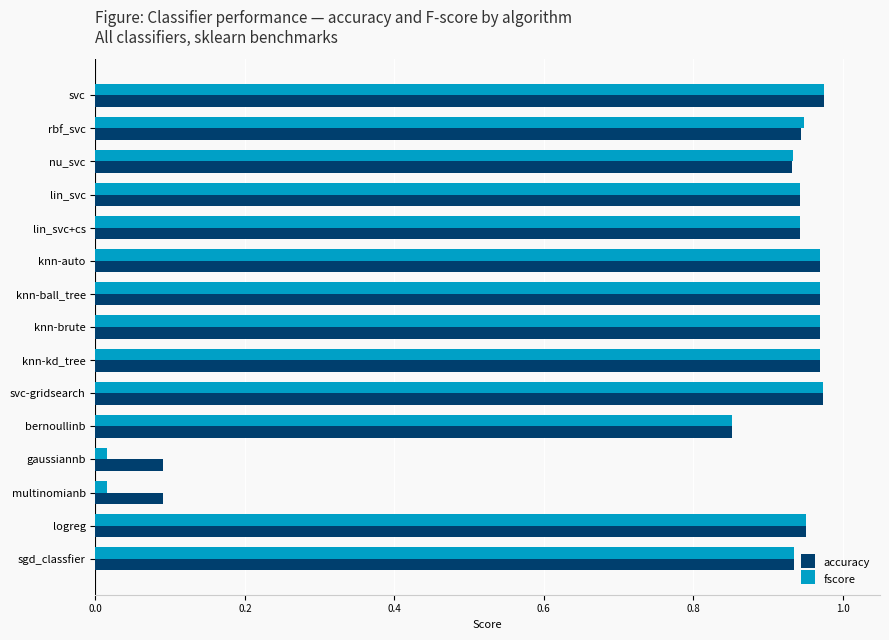

What is the sum of all fscore values?

12.4